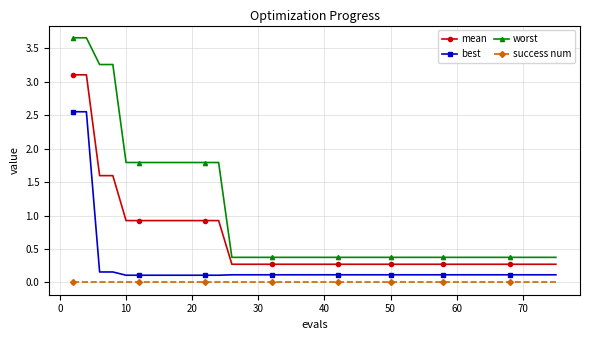

List the series in order of their peak value, highest first.

worst, mean, best, success num